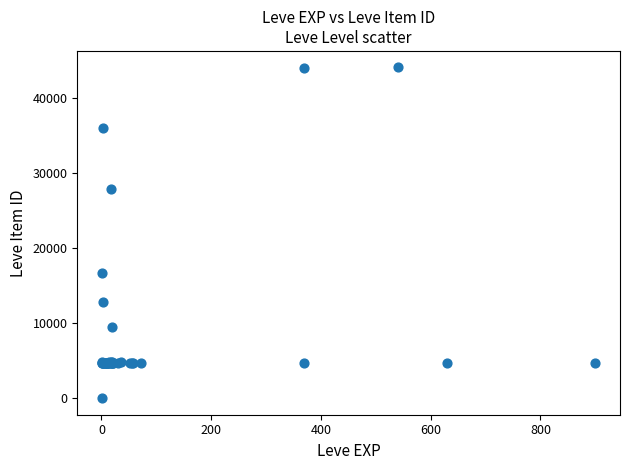

What Y value in the scatter plot is closest to 22050?

16734